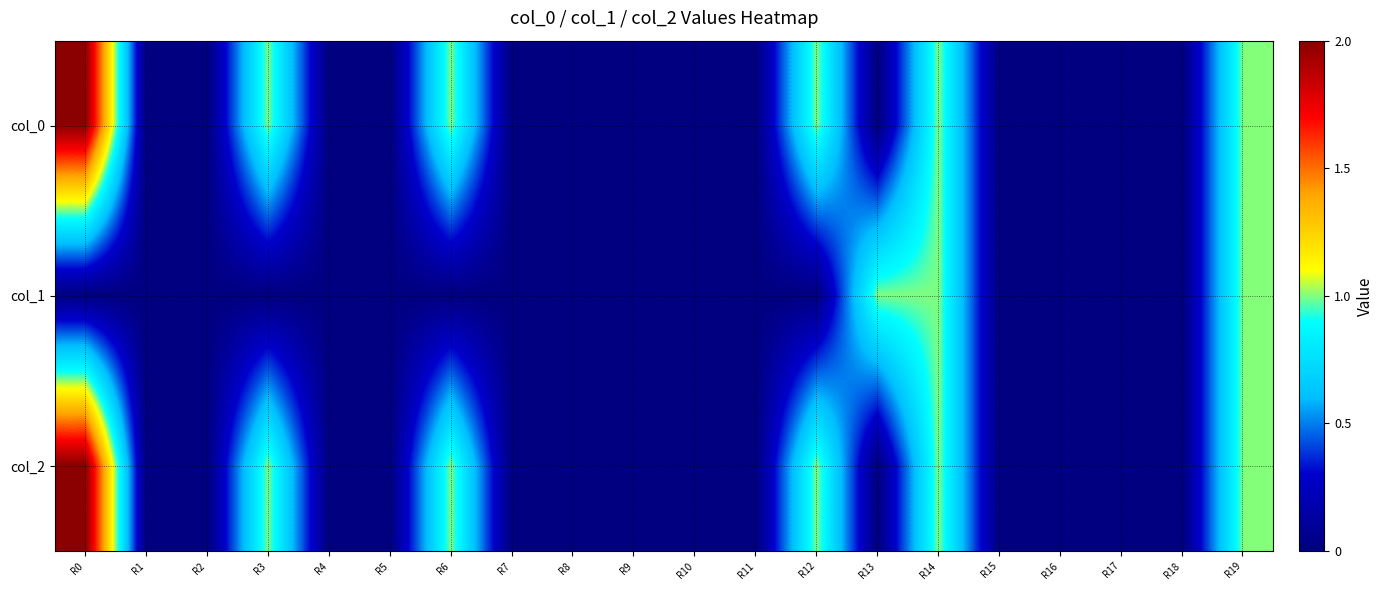

Reading right to left, list all the values displayed in this chart.

col_0: R19=1	R18=0	R17=0	R16=0	R15=0	R14=1	R13=0	R12=1	R11=0	R10=0	R9=0	R8=0	R7=0	R6=1	R5=0	R4=0	R3=1	R2=0	R1=0	R0=2
col_1: R19=1	R18=0	R17=0	R16=0	R15=0	R14=1	R13=1	R12=0	R11=0	R10=0	R9=0	R8=0	R7=0	R6=0	R5=0	R4=0	R3=0	R2=0	R1=0	R0=0
col_2: R19=1	R18=0	R17=0	R16=0	R15=0	R14=1	R13=0	R12=1	R11=0	R10=0	R9=0	R8=0	R7=0	R6=1	R5=0	R4=0	R3=1	R2=0	R1=0	R0=2